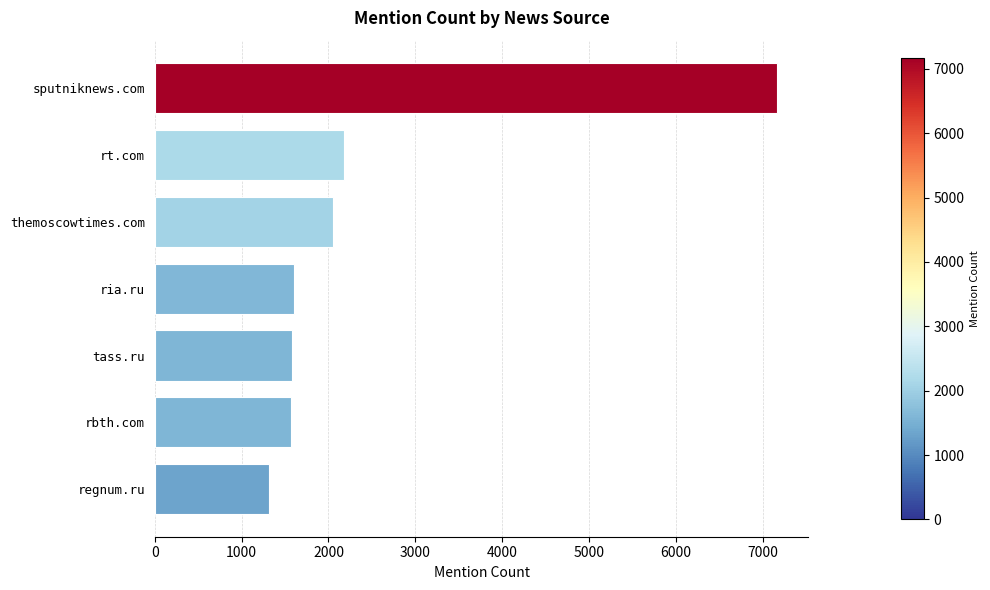

At which category does the chart reach its peak across all series?

sputniknews.com